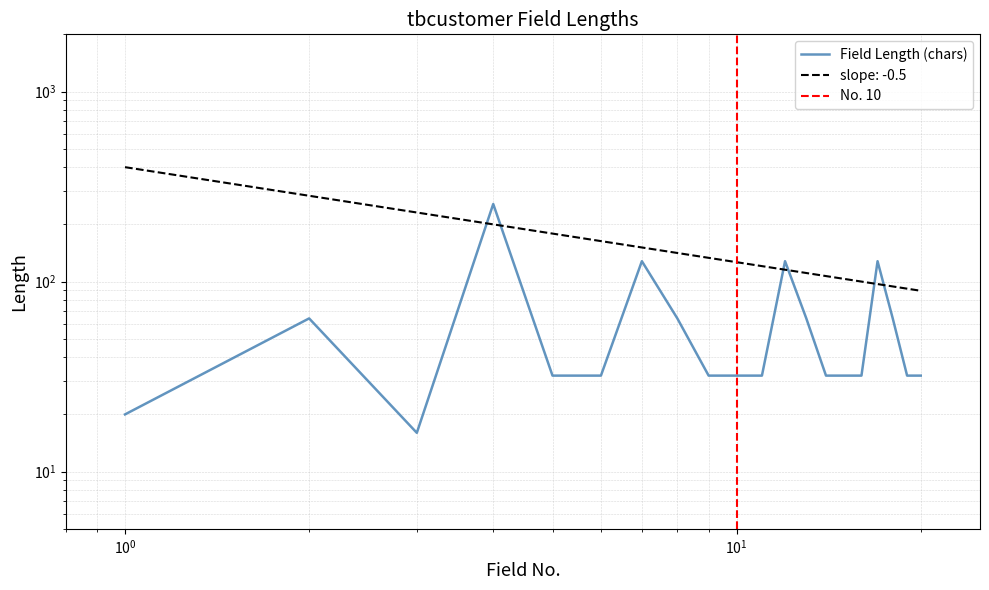

Reading left to right, what are all the values shown in this chart?

20	64	16	256	32	32	128	64	32	32	32	128	64	32	32	32	128	64	32	32